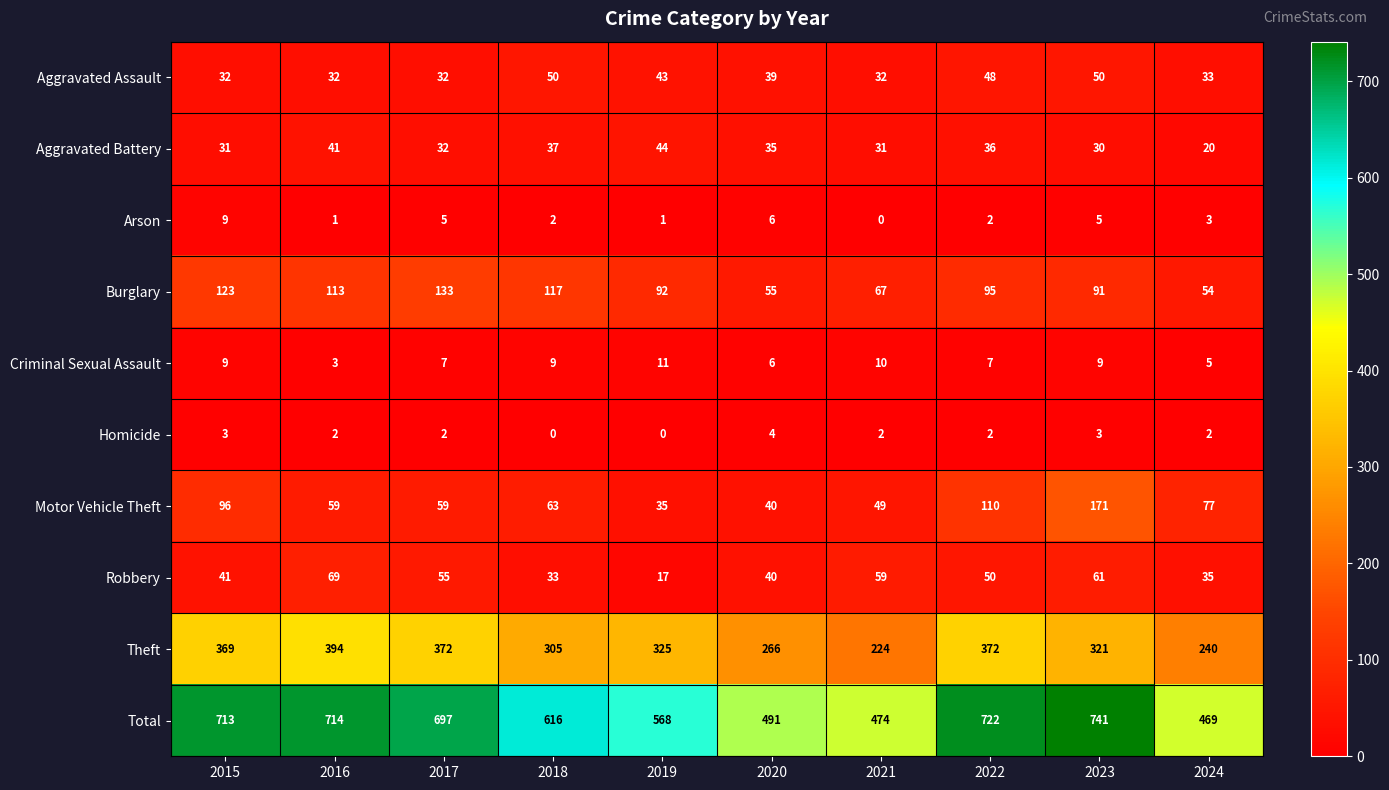

Rank the series by their maximum value, from highest to lowest.

Total, Theft, Motor Vehicle Theft, Burglary, Robbery, Aggravated Assault, Aggravated Battery, Criminal Sexual Assault, Arson, Homicide